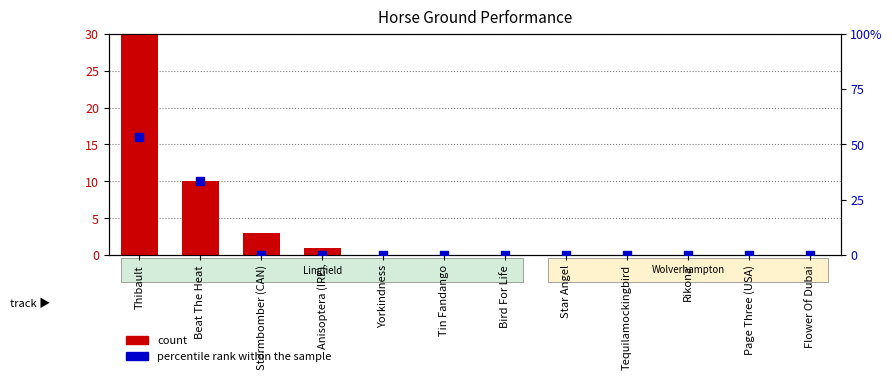

Which series has the largest total across all categories?

percentile rank within the sample